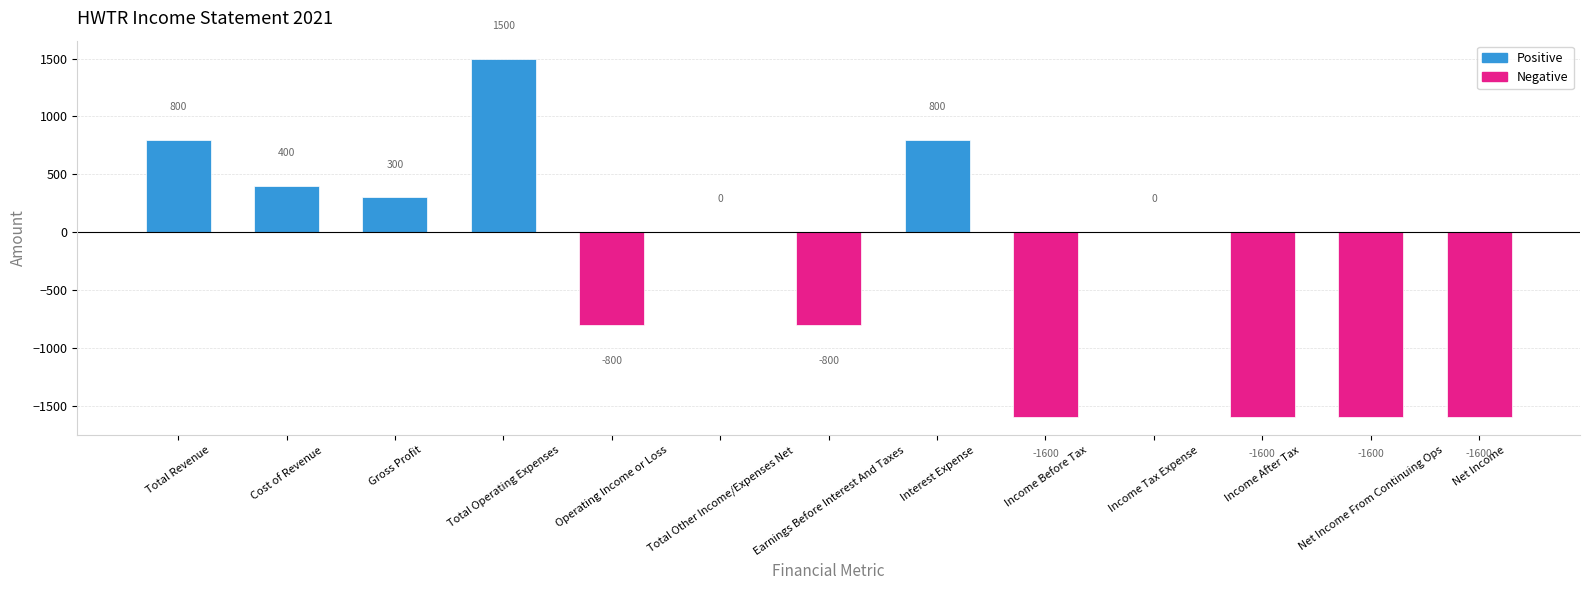

At which label is the value closest to -50?

Total Other Income/Expenses Net